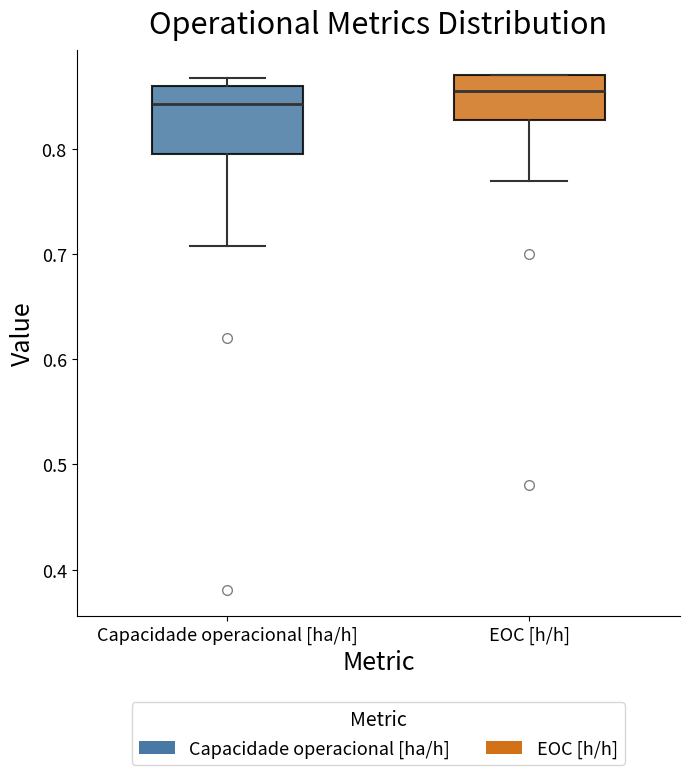

Reading left to right, read every box against the y-axis: the position of its median line, the range the box covers, and the ends of its whiskers. The values are not printed on the chart, so give them approximately, as read against the axis.

Capacidade operacional [ha/h]: median 0.84, box 0.80 to 0.86, whiskers 0.71 to 0.87
EOC [h/h]: median 0.86, box 0.83 to 0.87, whiskers 0.77 to 0.87